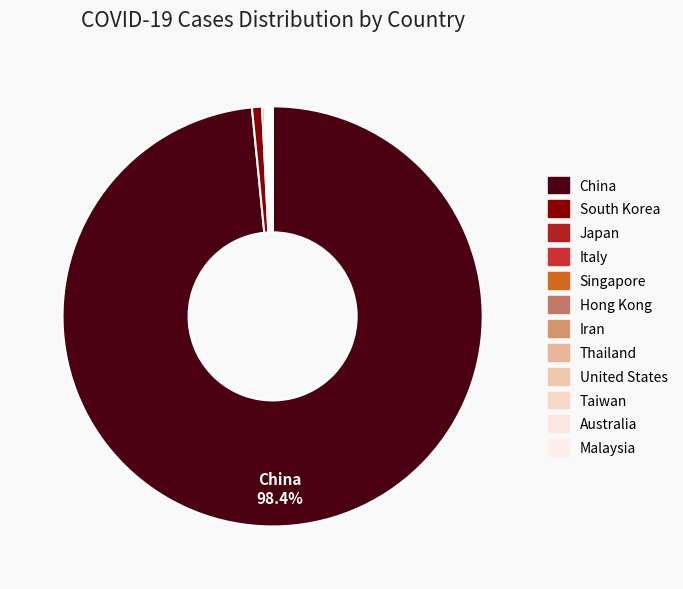

The Singapore slice represents 0% of the pie. True or false?

True